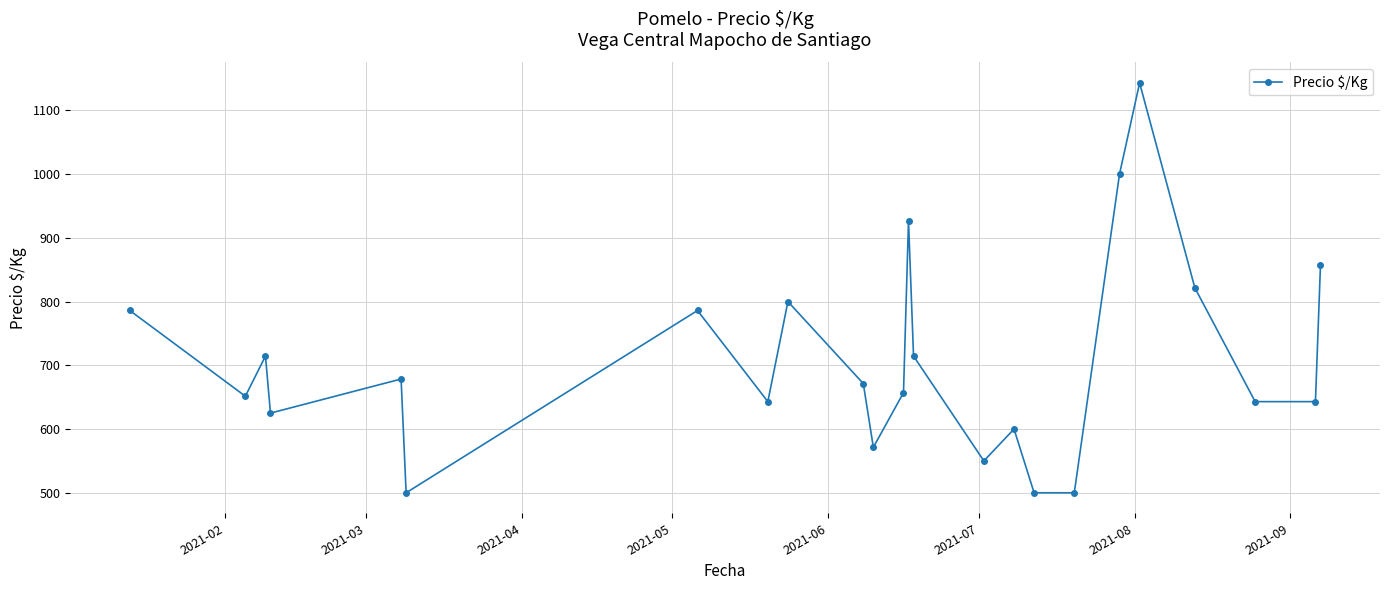

What is the smallest value displayed?

500.0